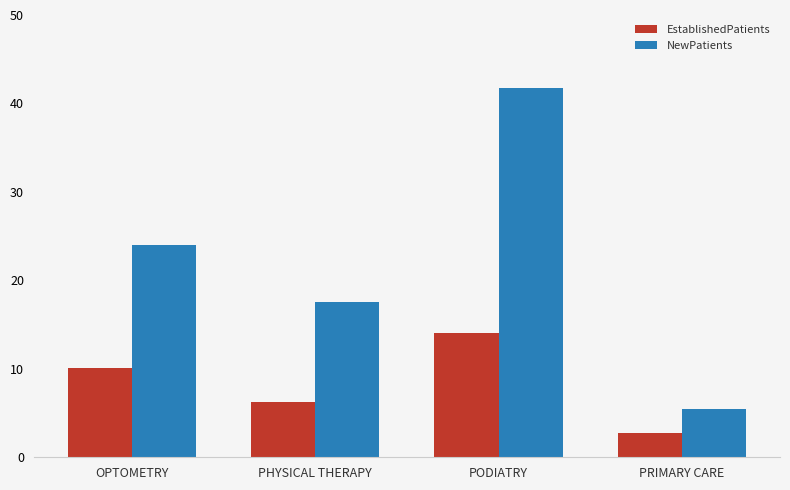

Reading left to right, what are all the values shown in this chart?

EstablishedPatients: OPTOMETRY=10.1	PHYSICAL THERAPY=6.3	PODIATRY=14.1	PRIMARY CARE=2.7
NewPatients: OPTOMETRY=24.0	PHYSICAL THERAPY=17.6	PODIATRY=41.8	PRIMARY CARE=5.5